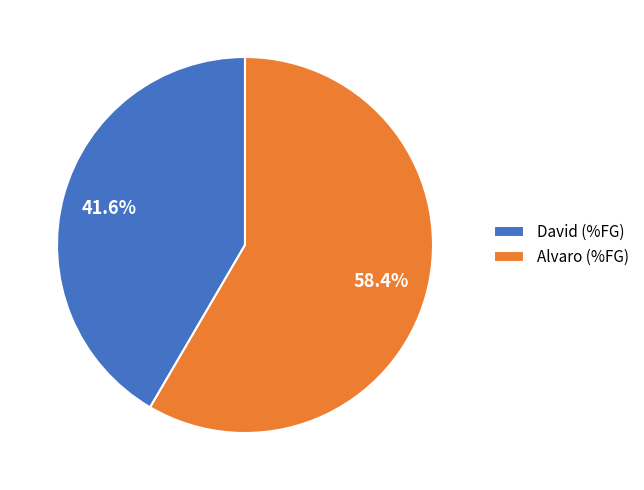

Combined, do David and Alvaro account for over 50%?

Yes